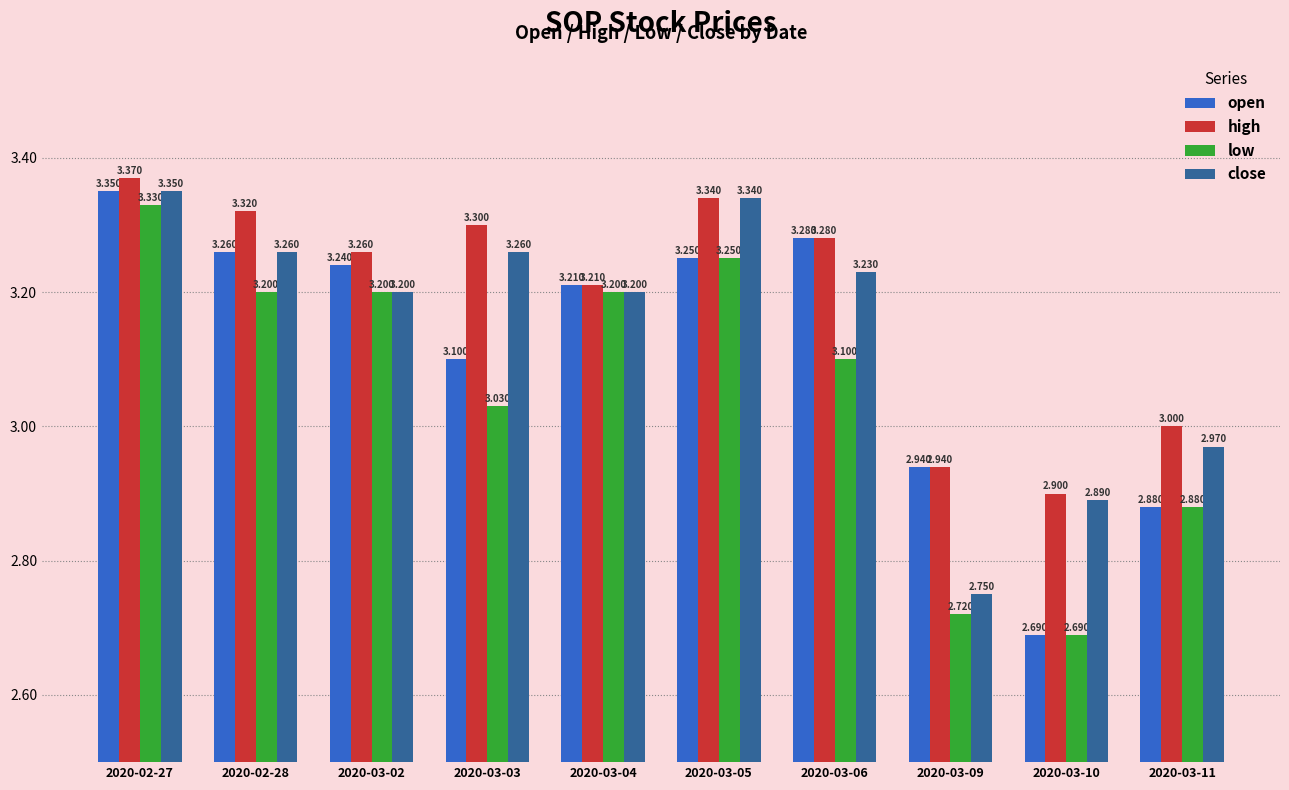

Is the value of close at 2020-03-04 greater than the value of high at 2020-03-04?

No